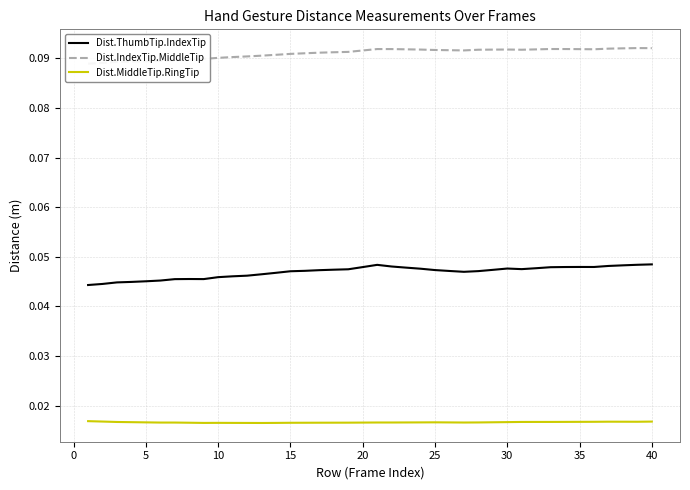

Which series has the widest spread of values?

Dist.ThumbTip.IndexTip